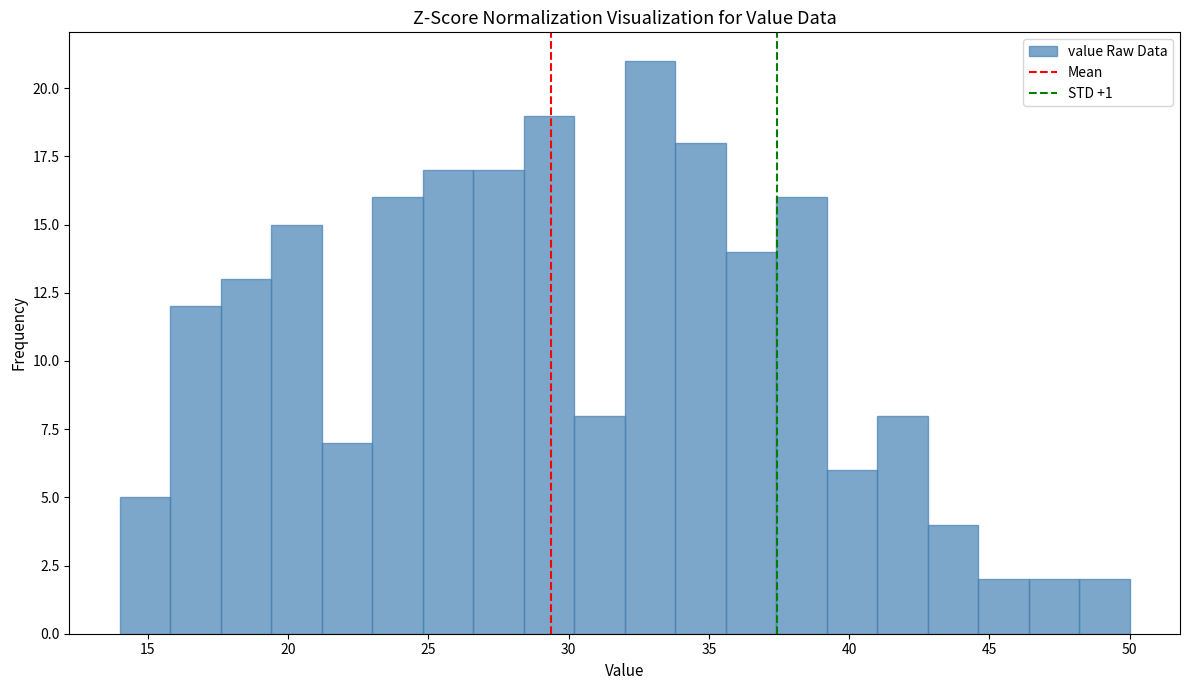

Read against the x-axis, roughly where is the centre of the tallest bar?

33.0